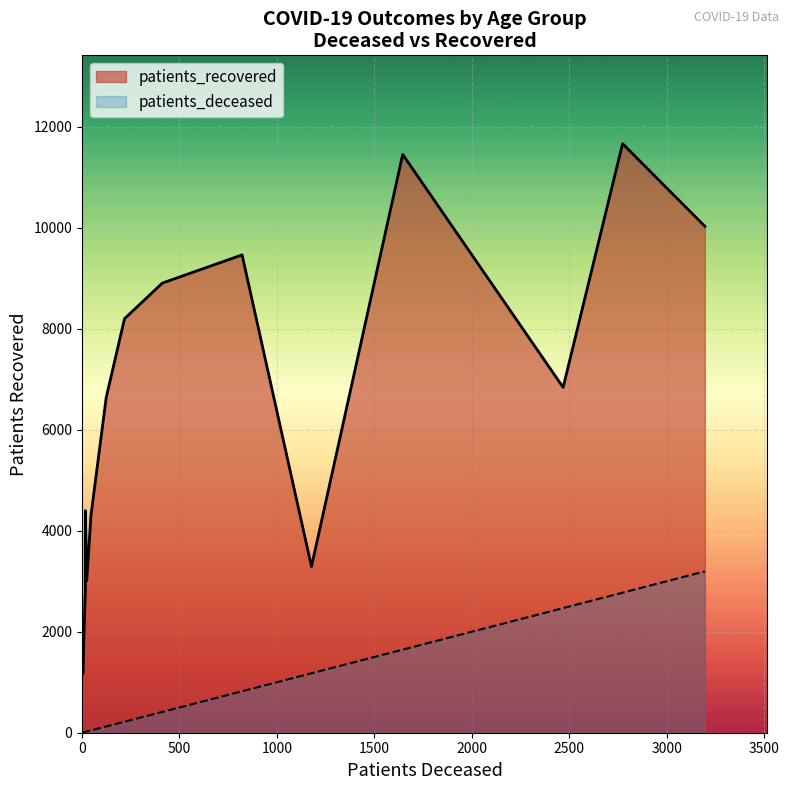

Reading left to right, what are all the values shown in this chart?

patients_deceased: <20=17	20 - 24=4	25 - 29=3	30 - 34=16	35 - 39=17	40 - 44=24	45 - 49=46	50 - 54=124	55 - 59=218	60 - 64=412	65 - 69=821	70 - 74=1645	75 - 79=2773	80 - 84=3195	85 - 89=2468	>90=1177
patients_recovered: <20=4396	20 - 24=1165	25 - 29=1978	30 - 34=2693	35 - 39=2747	40 - 44=3009	45 - 49=4308	50 - 54=6638	55 - 59=8198	60 - 64=8903	65 - 69=9461	70 - 74=11450	75 - 79=11663	80 - 84=10028	85 - 89=6838	>90=3290